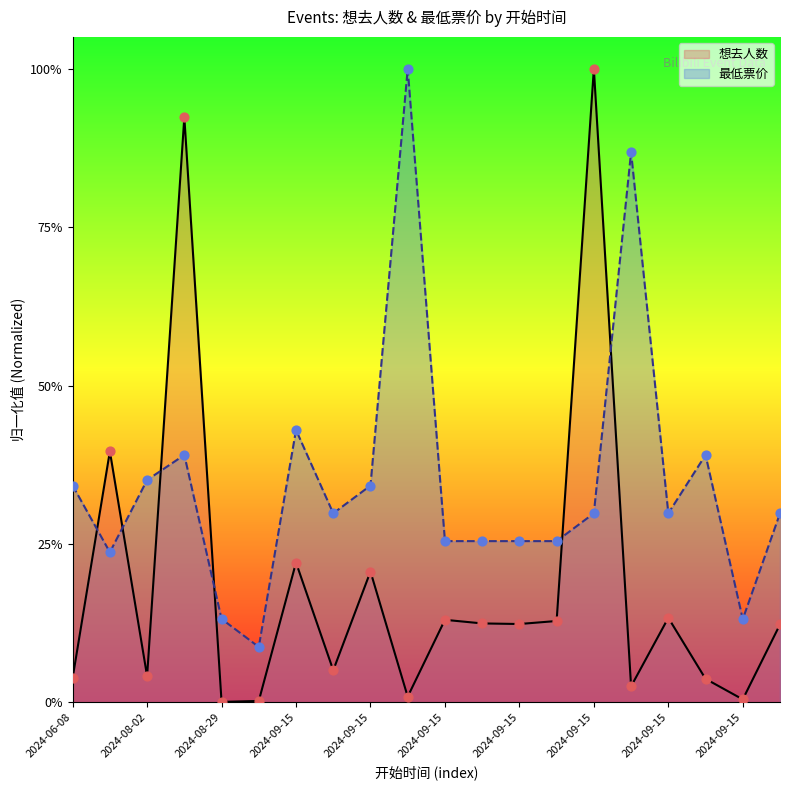

Which series contains the lowest Y value?

想去人数